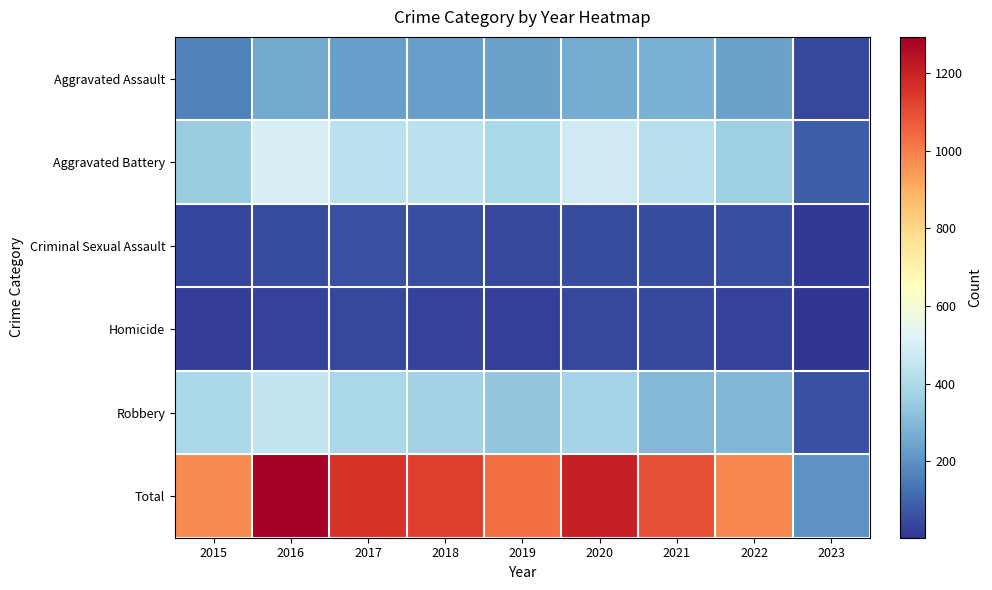

What is the difference between the highest and lowest values at 2023?

199